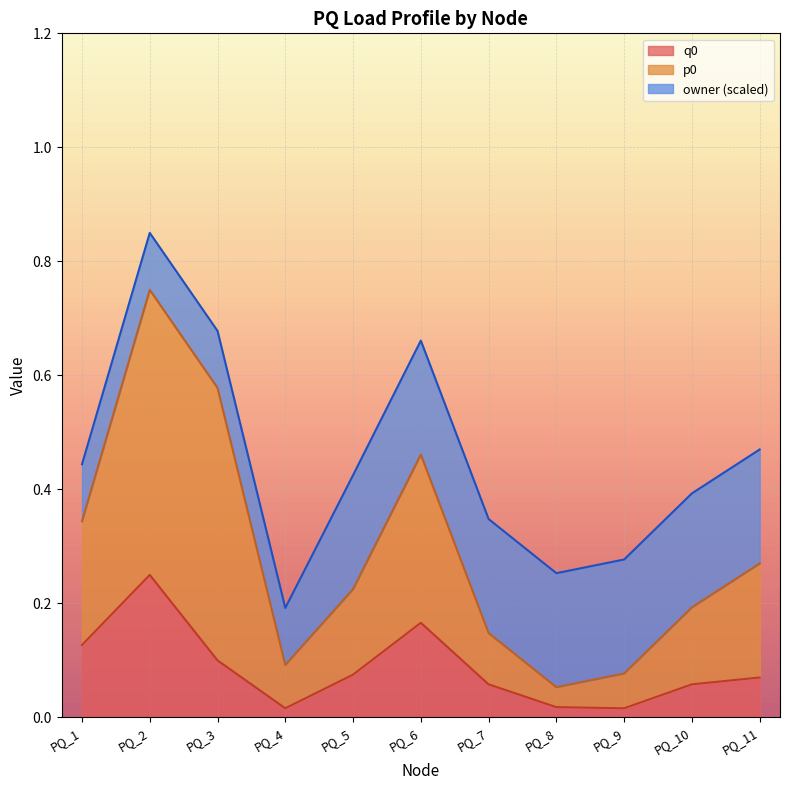

Between PQ_9 and PQ_8, which is larger?

PQ_9